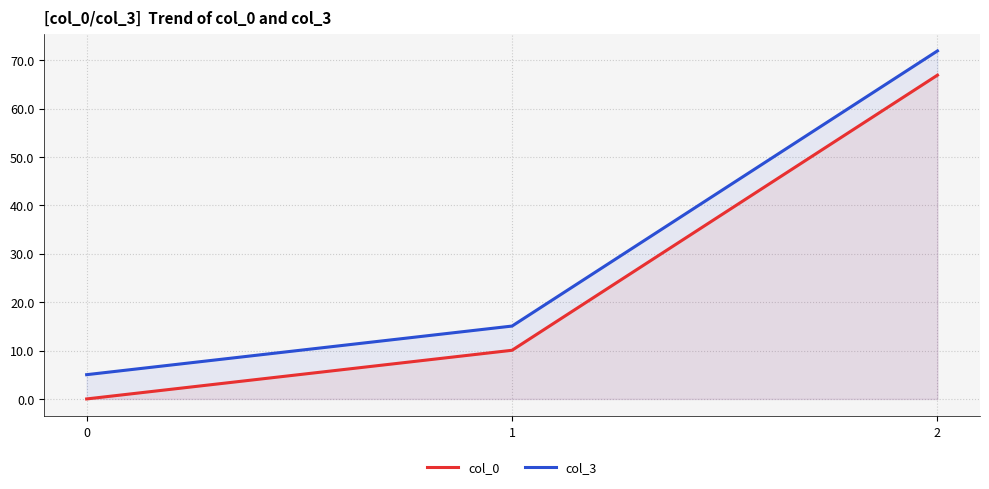

True or false: col_3 has a value of 5.0 at 0.

True